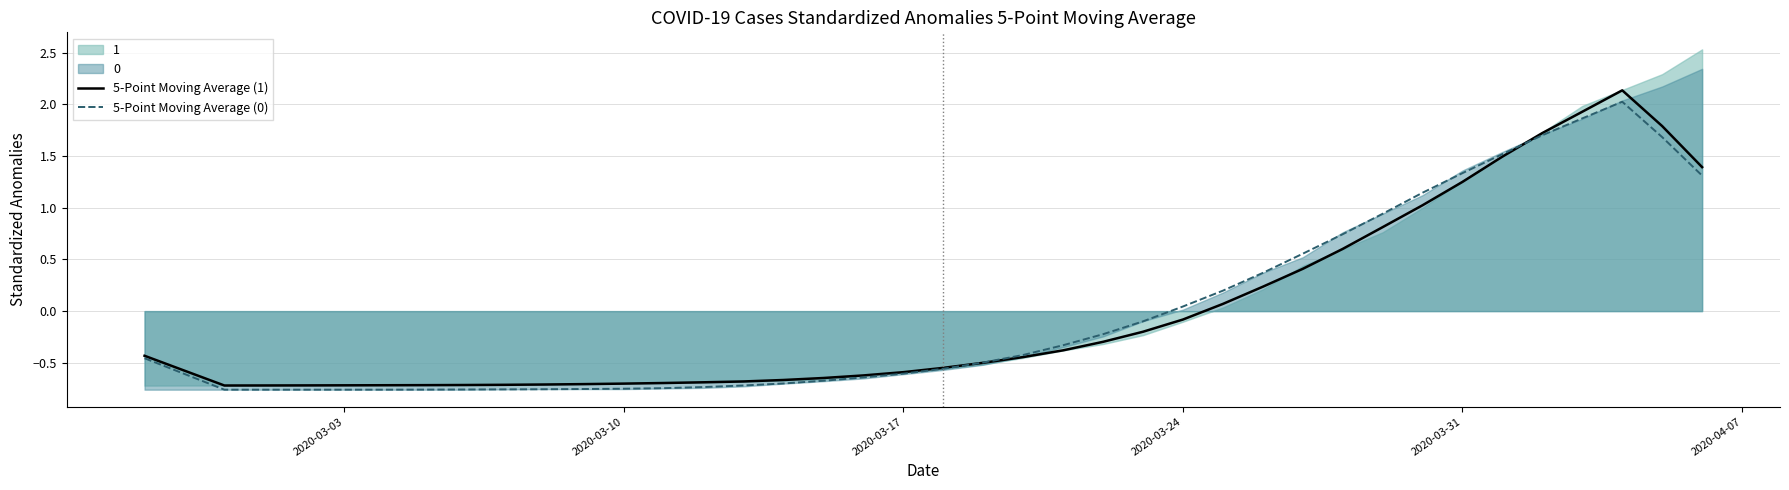

How many positive values does the 5-Point Moving Average (0) series have?

14